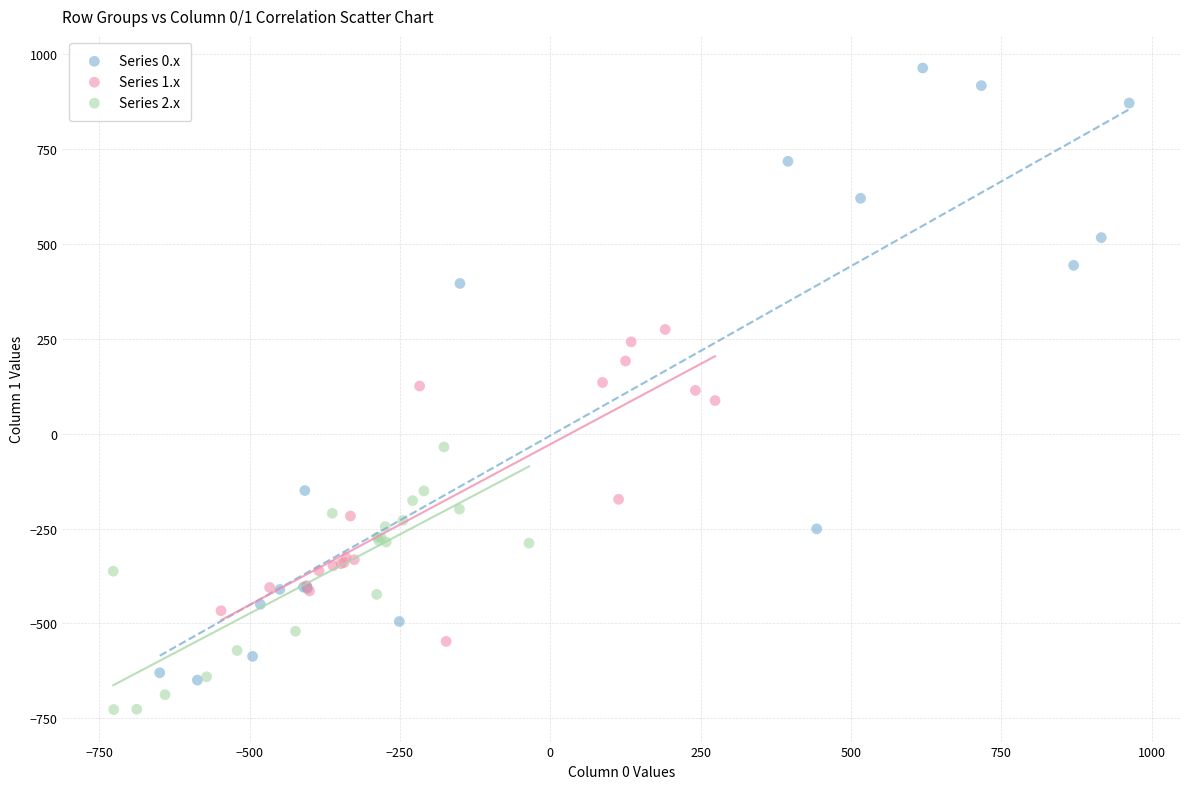

What are all the series names shown in the legend?

Series 0.x, Series 1.x, Series 2.x